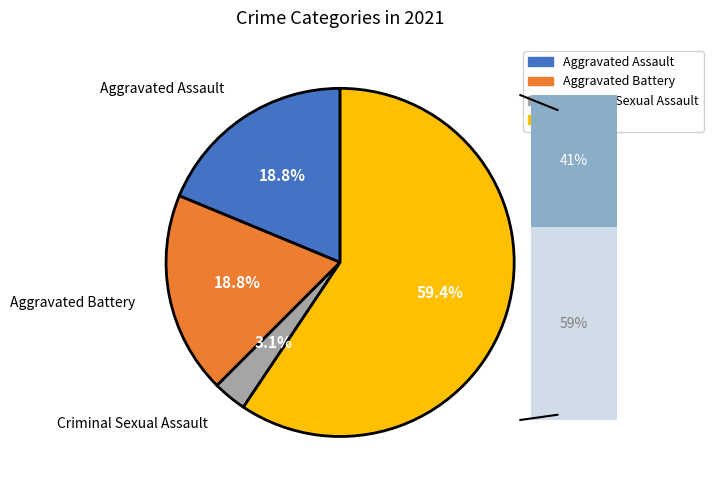

What percentage is the Aggravated Battery slice, to the nearest percent?

19%